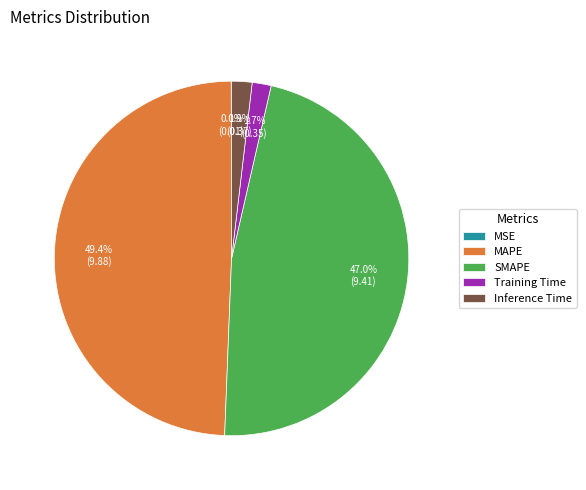

What percentage do SMAPE and Inference Time together represent?

48.9%